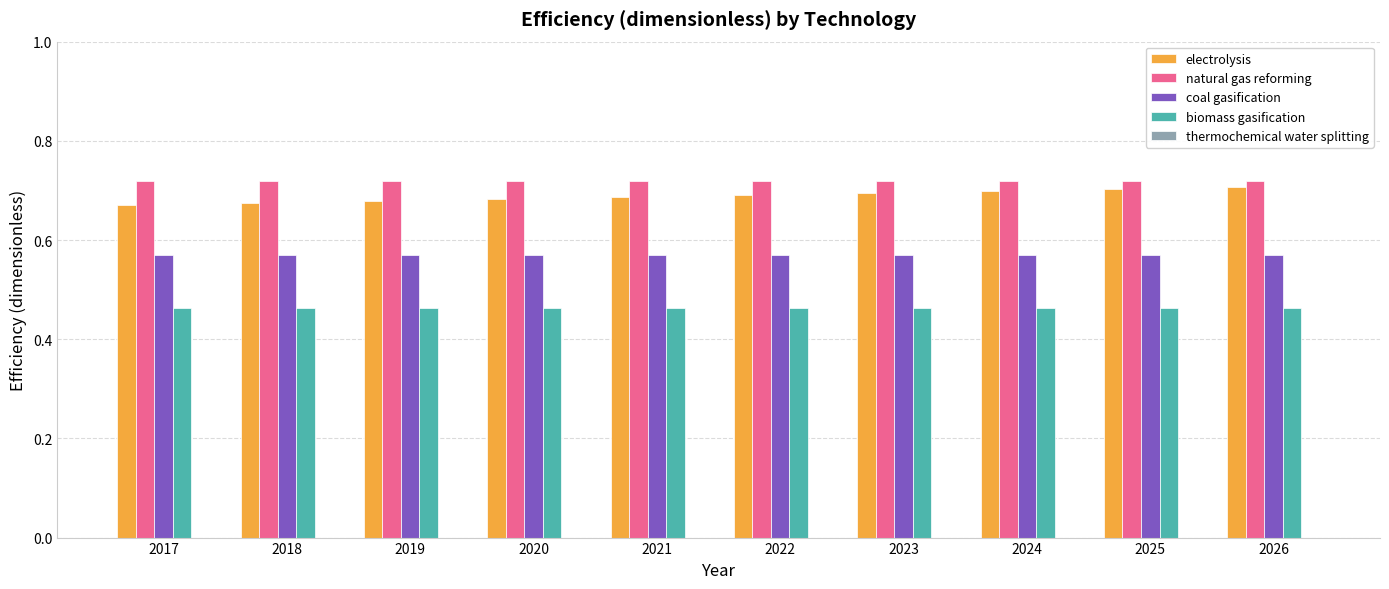

What is the difference between the highest and lowest values at 2026?

0.3